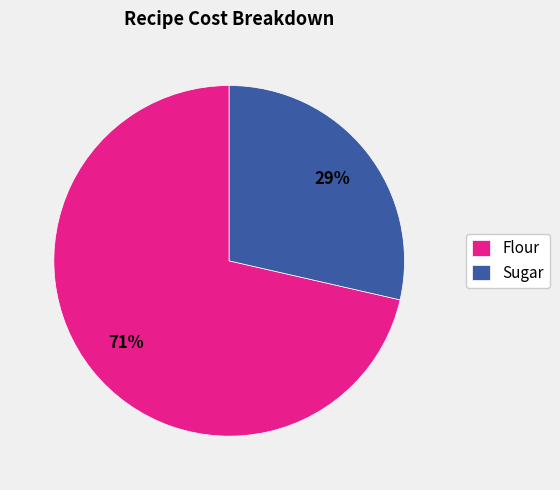

Which category has the smallest portion of the pie?

Sugar